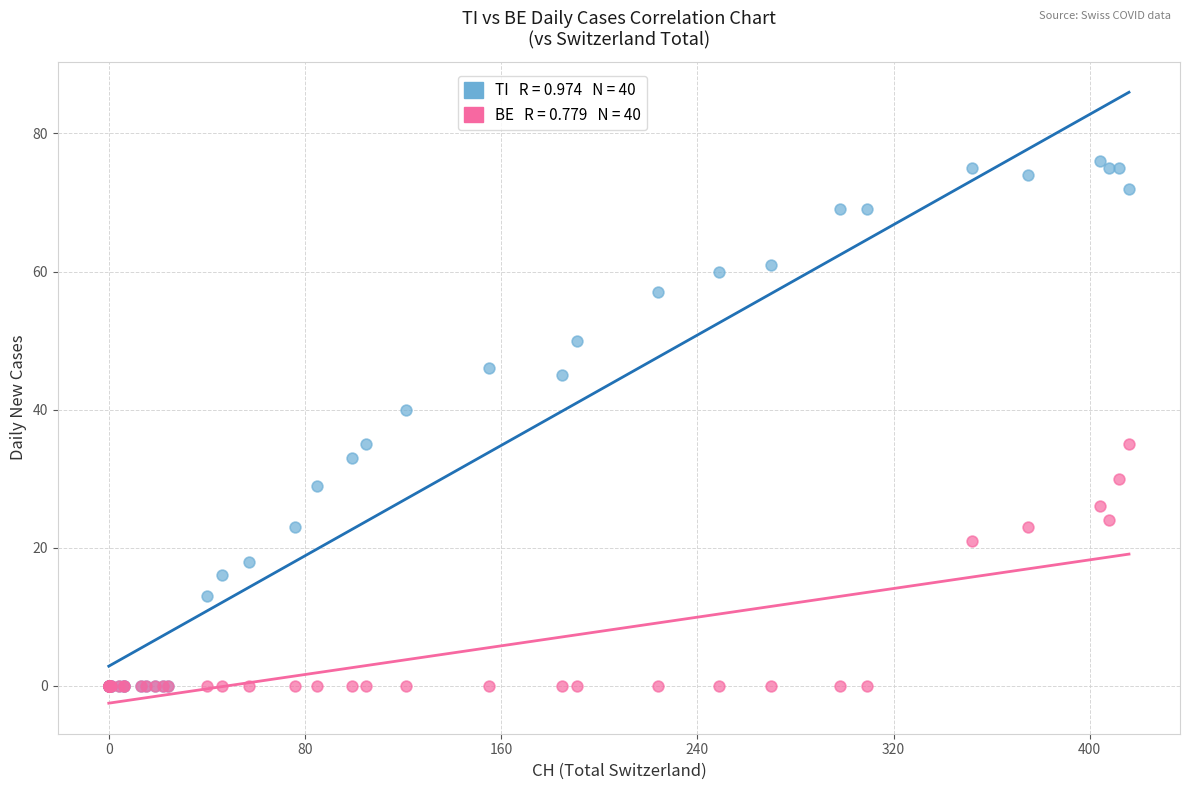

Across all series, what Y value is closest to 38?

40